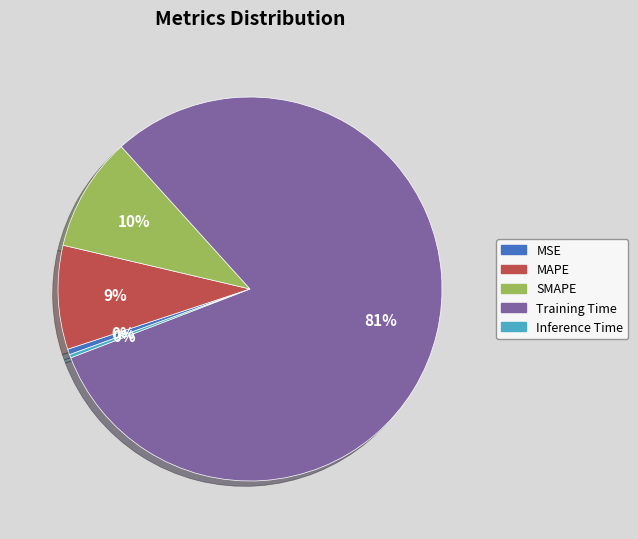

Which category has the biggest portion of the pie?

Training Time